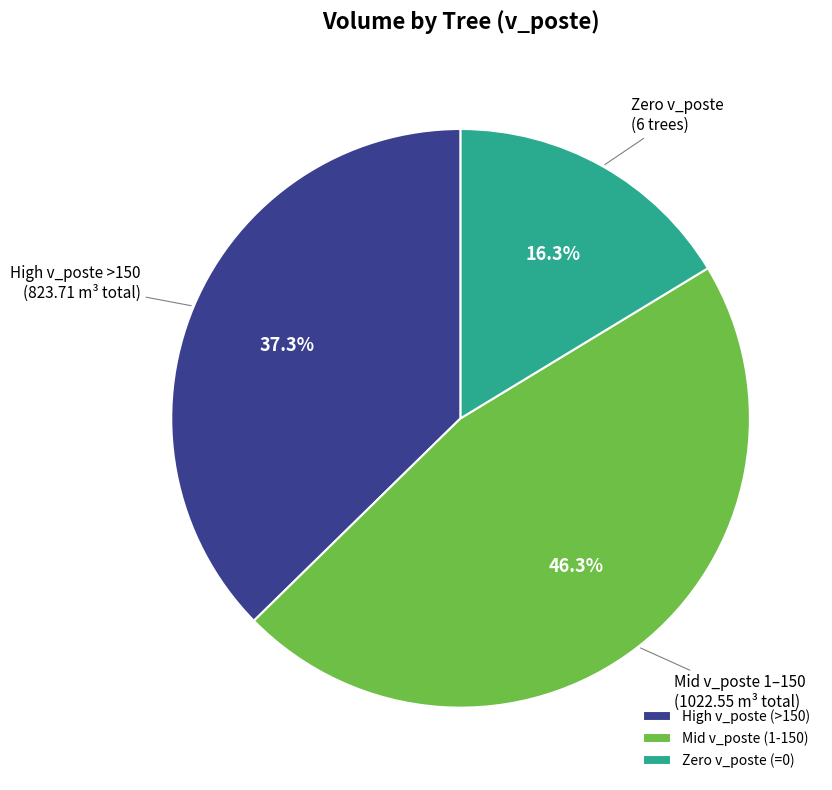

Which slice is the largest?

Mid v_poste (1-150)